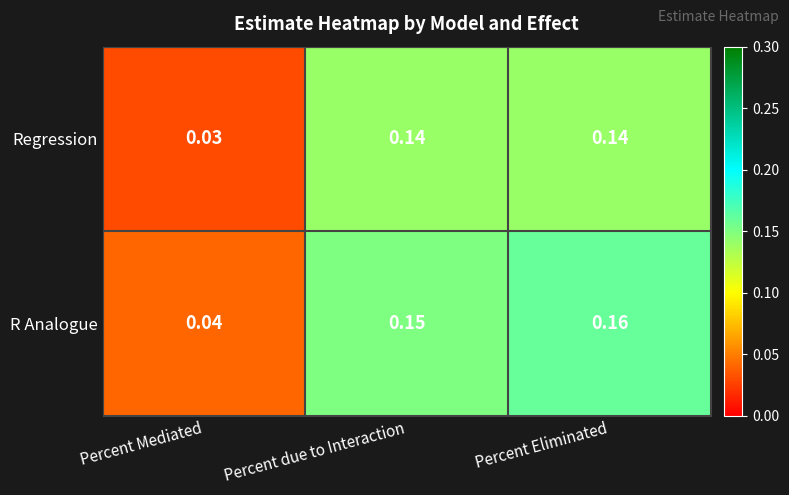

At which label is R Analogue closest to 0?

Percent Mediated